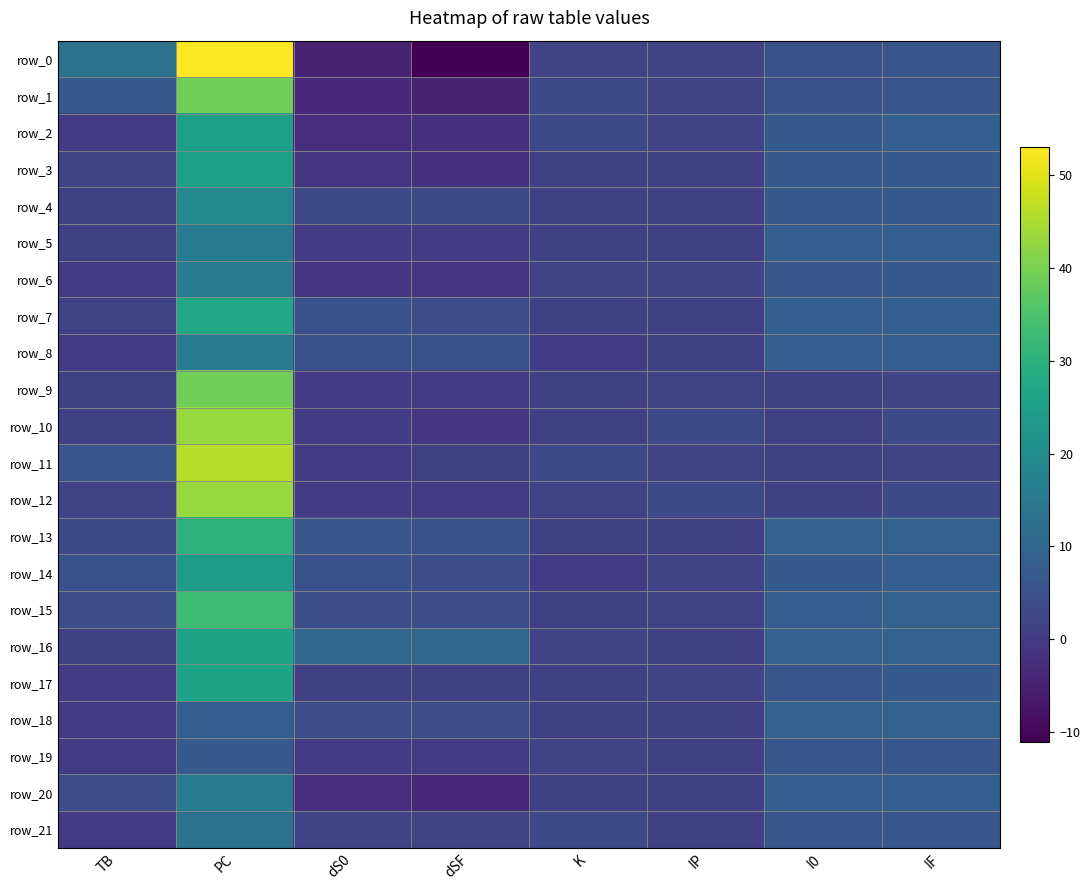

Which has a higher value, TB or dSF?

TB